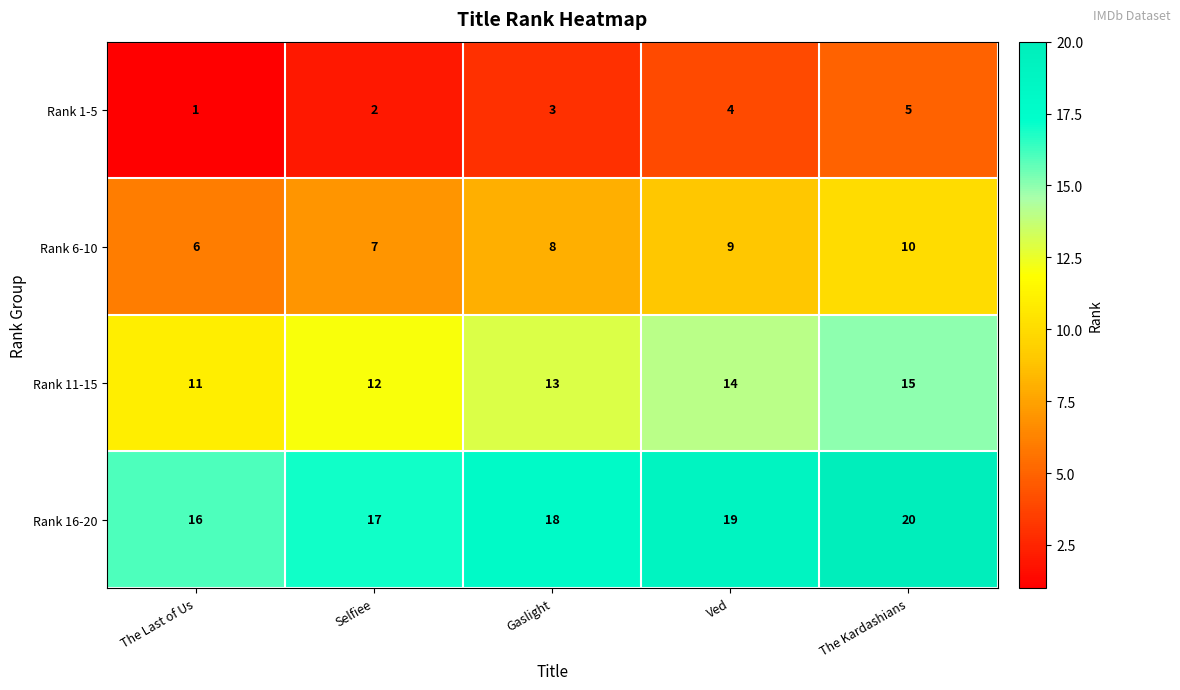

What is the difference between the maximum and minimum values in the Rank 16-20 series?

4